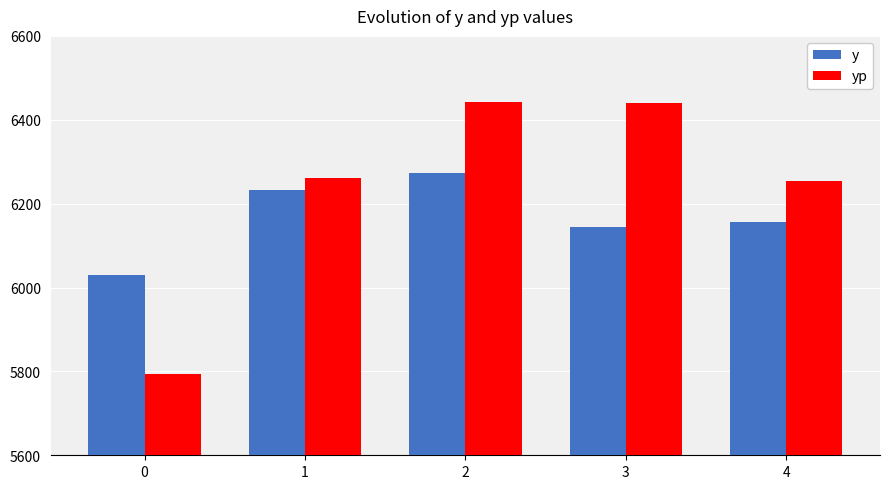

How many data points does each series have?

5